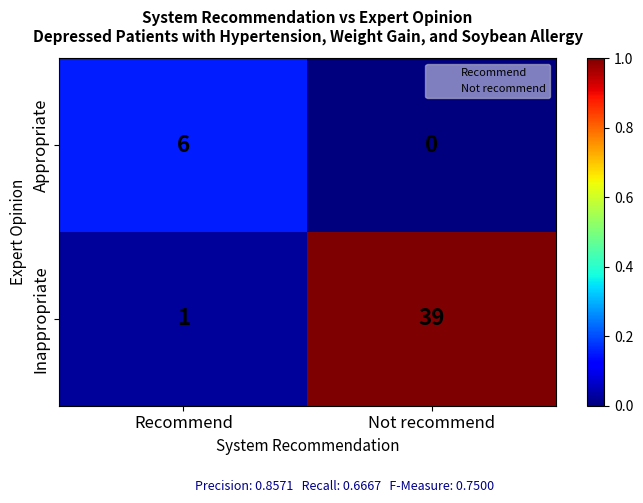

Which category has the lowest value in the Inappropriate series?

Recommend